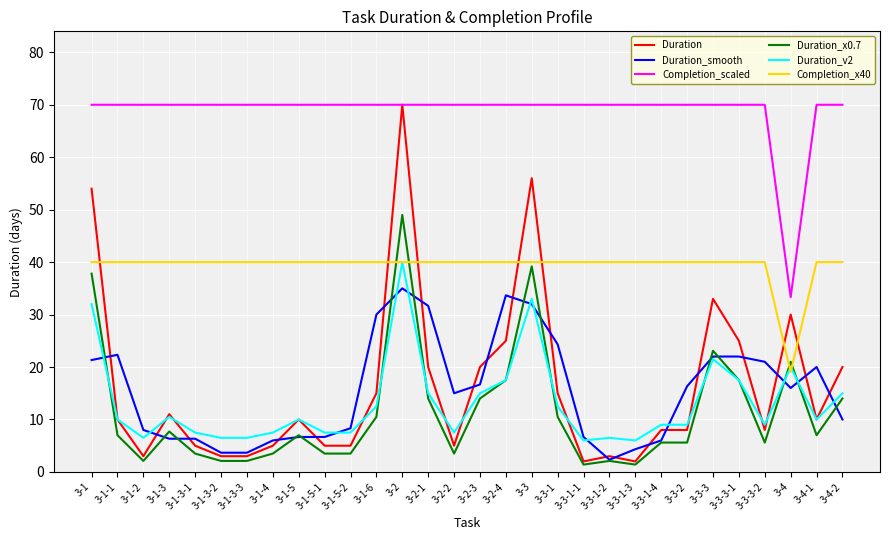

Is it true that Duration_smooth equals 6.7 at 3-3-1-1?

True